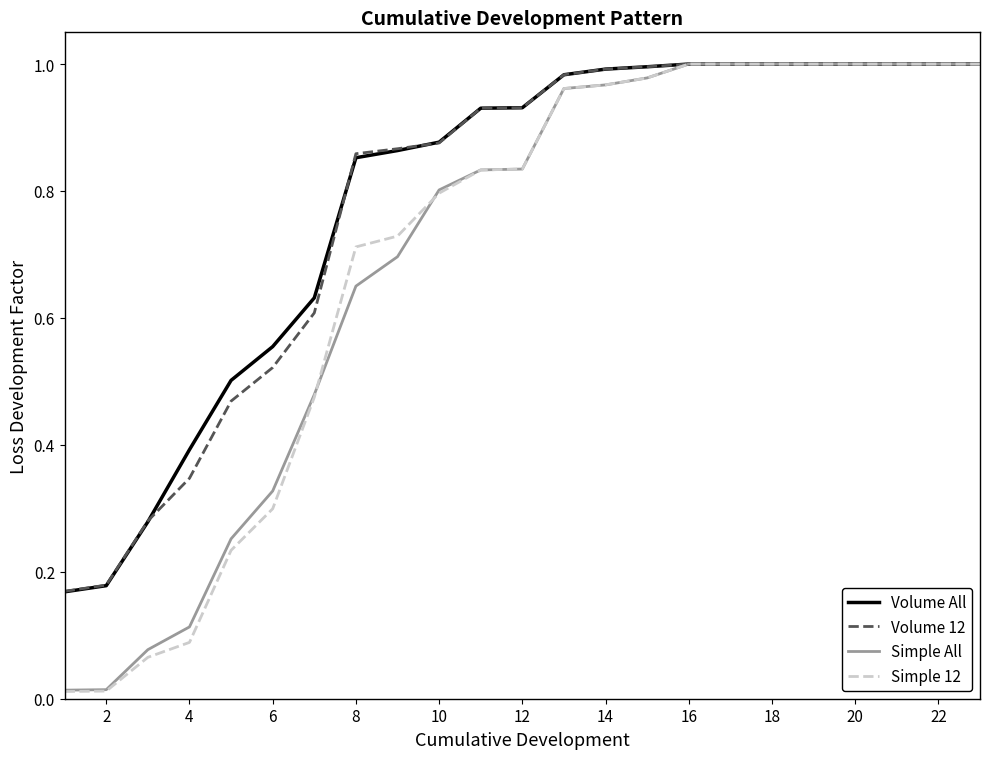

Which series ends up on top after the final intersection of Simple 12 and Simple All?

Simple All